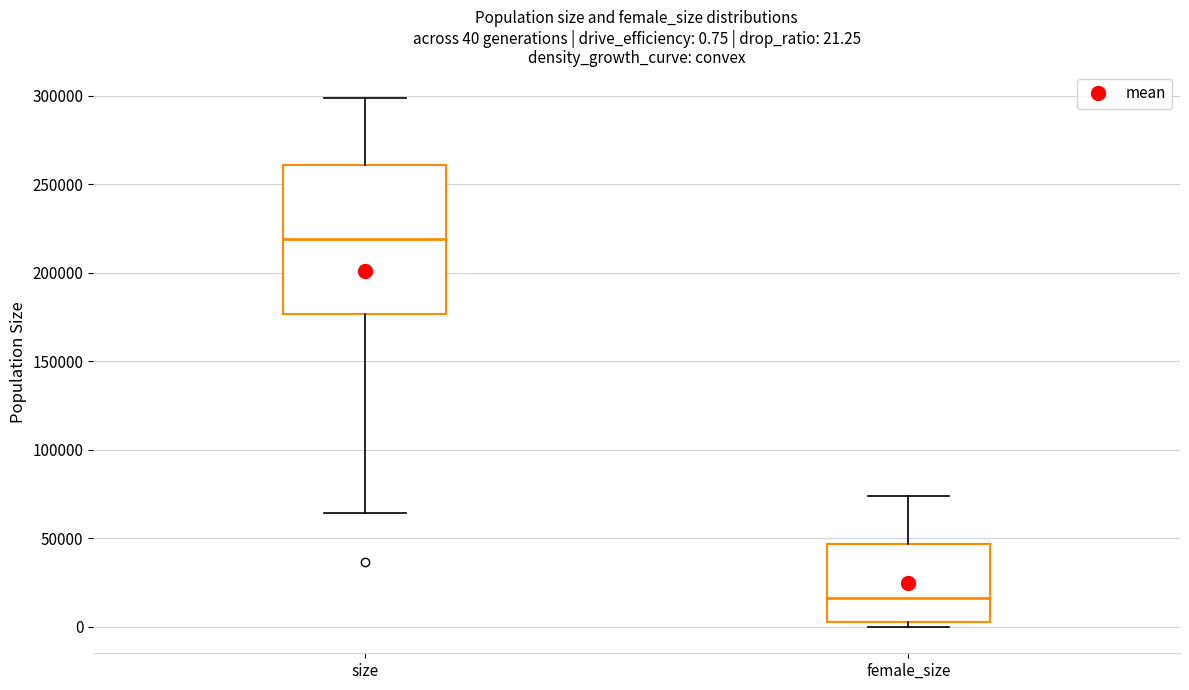

Which box's median line is the lowest?

female_size